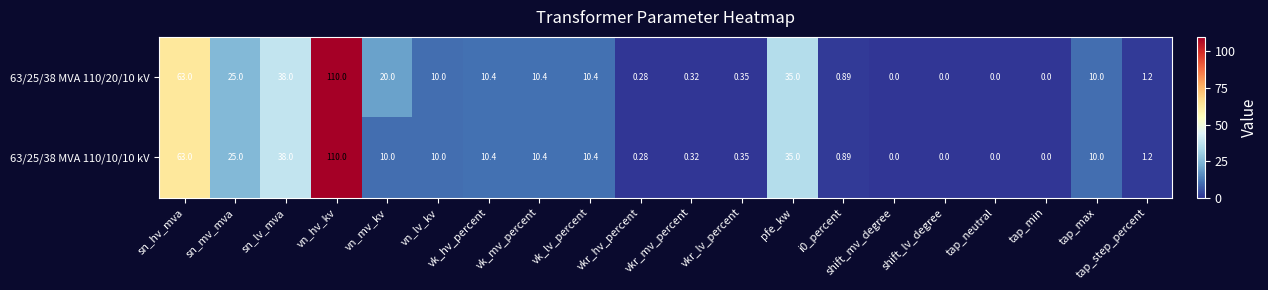

At which label is 63/25/38 MVA 110/20/10 kV closest to 55?

sn_hv_mva